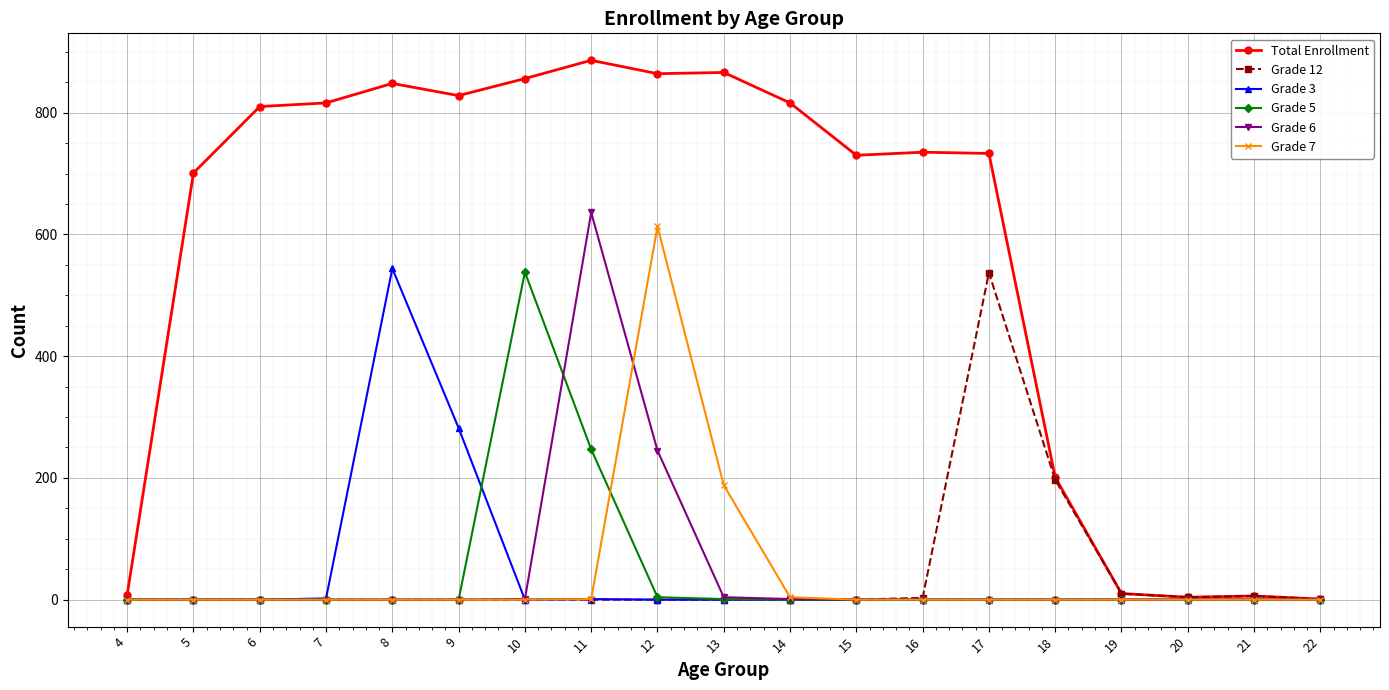

True or false: Total Enrollment has a value of 810 at 6.

True